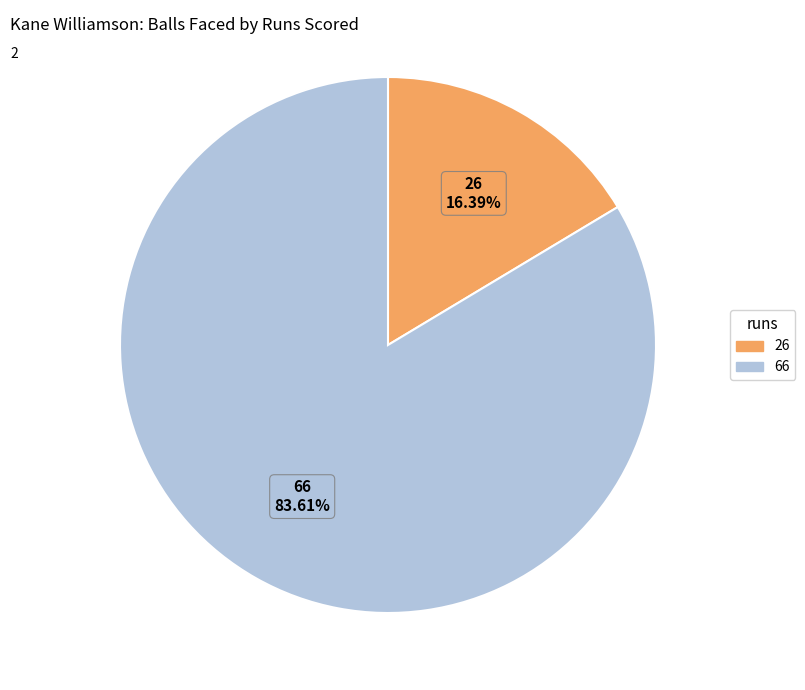

Does 26 account for over 50% of the chart?

No